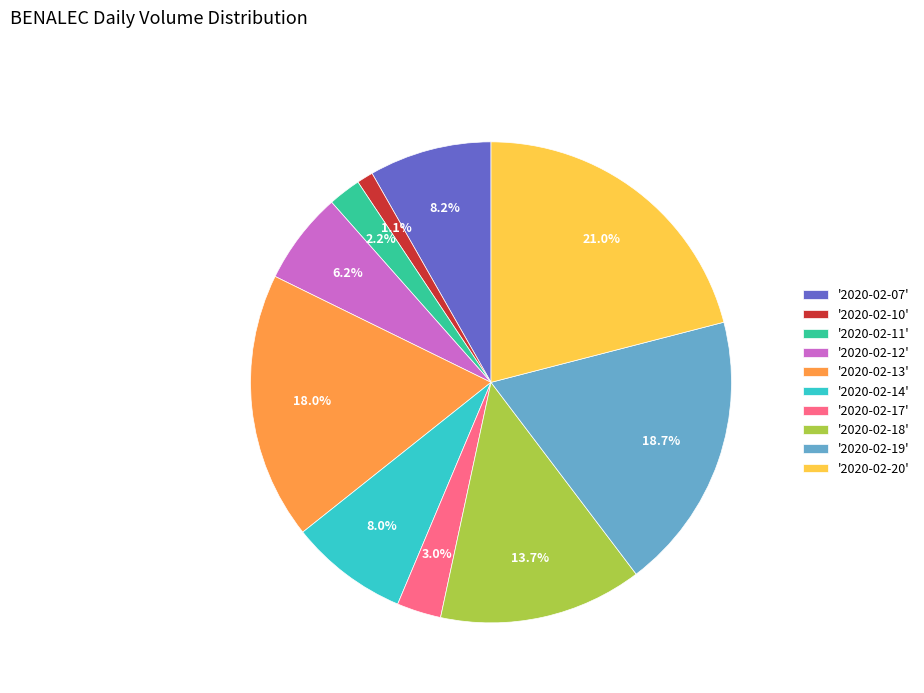

Is the sum of '2020-02-13' and '2020-02-07' greater than half?

No